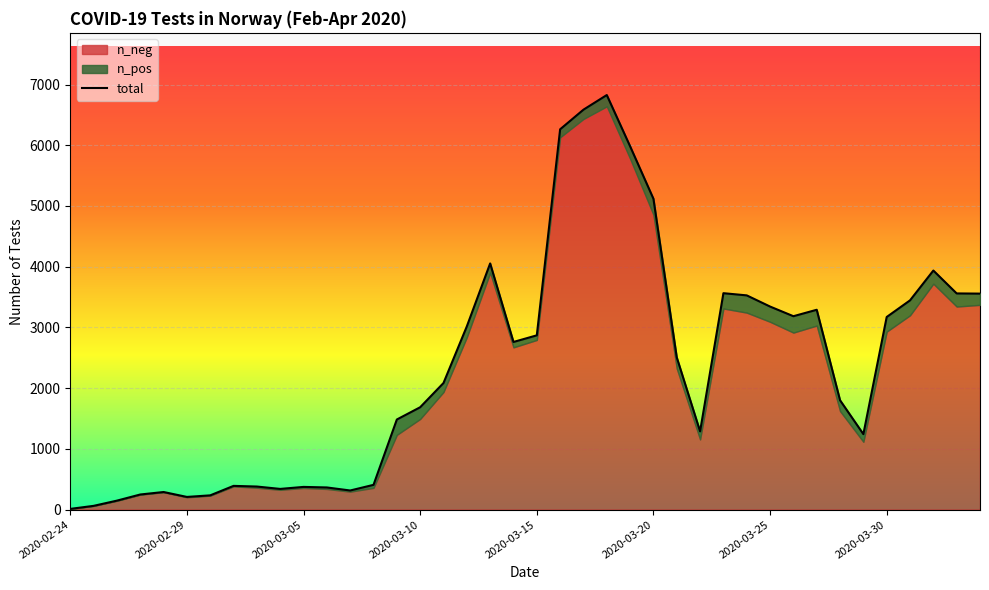

What is the ratio of the value at 2020-03-23 to the value at 2020-03-11?

1.7